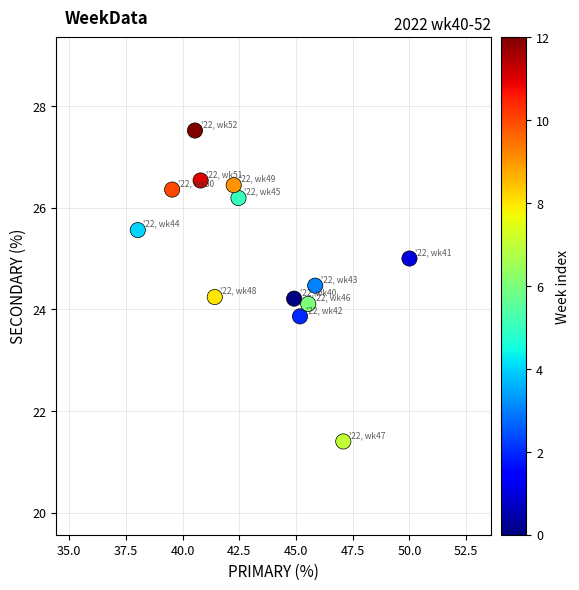

What is the range of X values (max minus min)?

12.0